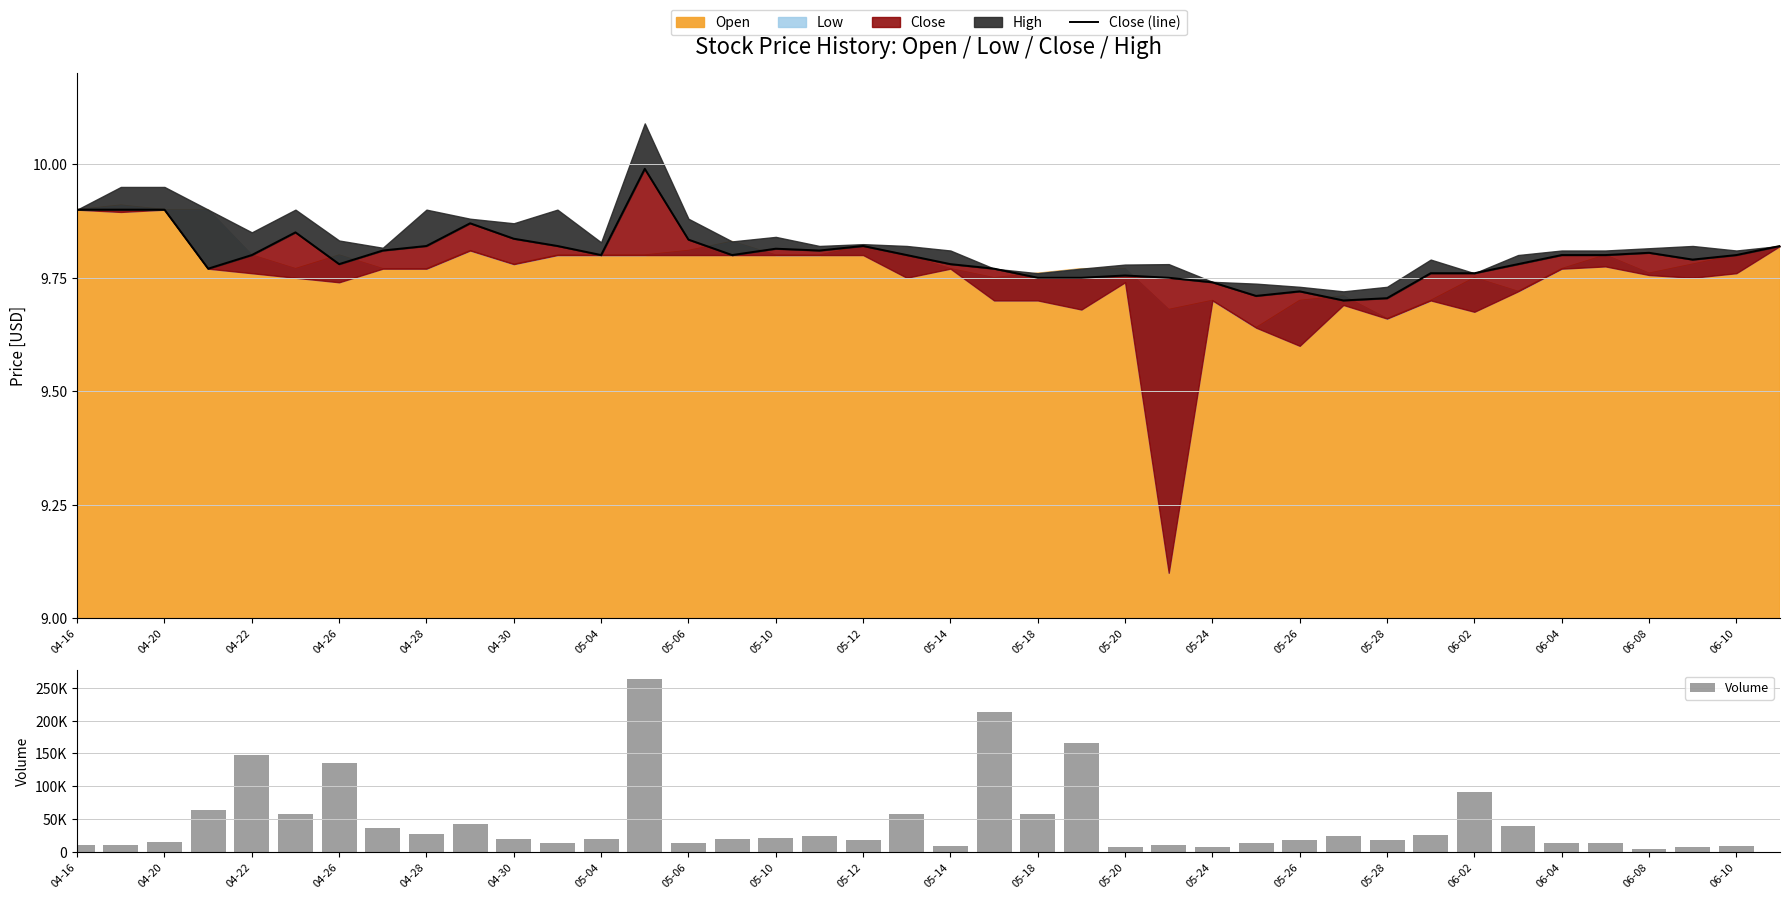

Is the value of Volume at 37 greater than the value of Close (line) at 04-16?

Yes